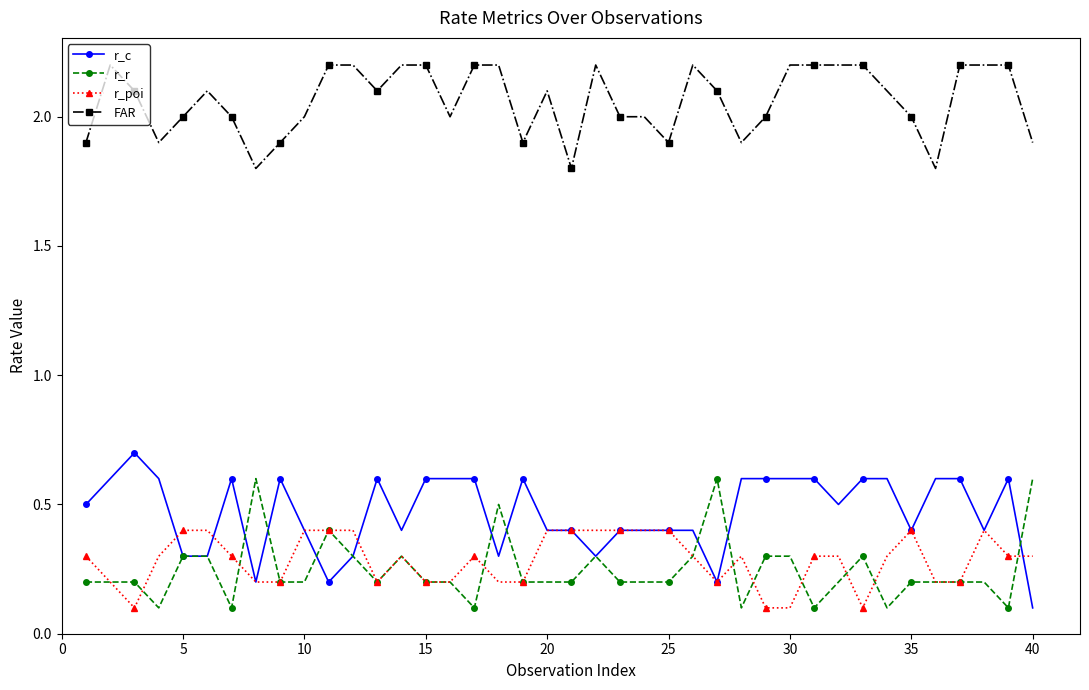

Reading left to right, what are all the values shown in this chart?

r_c: 0.5	0.6	0.7	0.6	0.3	0.3	0.6	0.2	0.6	0.4	0.2	0.3	0.6	0.4	0.6	0.6	0.6	0.3	0.6	0.4	0.4	0.3	0.4	0.4	0.4	0.4	0.2	0.6	0.6	0.6	0.6	0.5	0.6	0.6	0.4	0.6	0.6	0.4	0.6	0.1
r_r: 0.2	0.2	0.2	0.1	0.3	0.3	0.1	0.6	0.2	0.2	0.4	0.3	0.2	0.3	0.2	0.2	0.1	0.5	0.2	0.2	0.2	0.3	0.2	0.2	0.2	0.3	0.6	0.1	0.3	0.3	0.1	0.2	0.3	0.1	0.2	0.2	0.2	0.2	0.1	0.6
r_poi: 0.3	0.2	0.1	0.3	0.4	0.4	0.3	0.2	0.2	0.4	0.4	0.4	0.2	0.3	0.2	0.2	0.3	0.2	0.2	0.4	0.4	0.4	0.4	0.4	0.4	0.3	0.2	0.3	0.1	0.1	0.3	0.3	0.1	0.3	0.4	0.2	0.2	0.4	0.3	0.3
FAR: 1.9	2.2	2.1	1.9	2.0	2.1	2.0	1.8	1.9	2.0	2.2	2.2	2.1	2.2	2.2	2.0	2.2	2.2	1.9	2.1	1.8	2.2	2.0	2.0	1.9	2.2	2.1	1.9	2.0	2.2	2.2	2.2	2.2	2.1	2.0	1.8	2.2	2.2	2.2	1.9